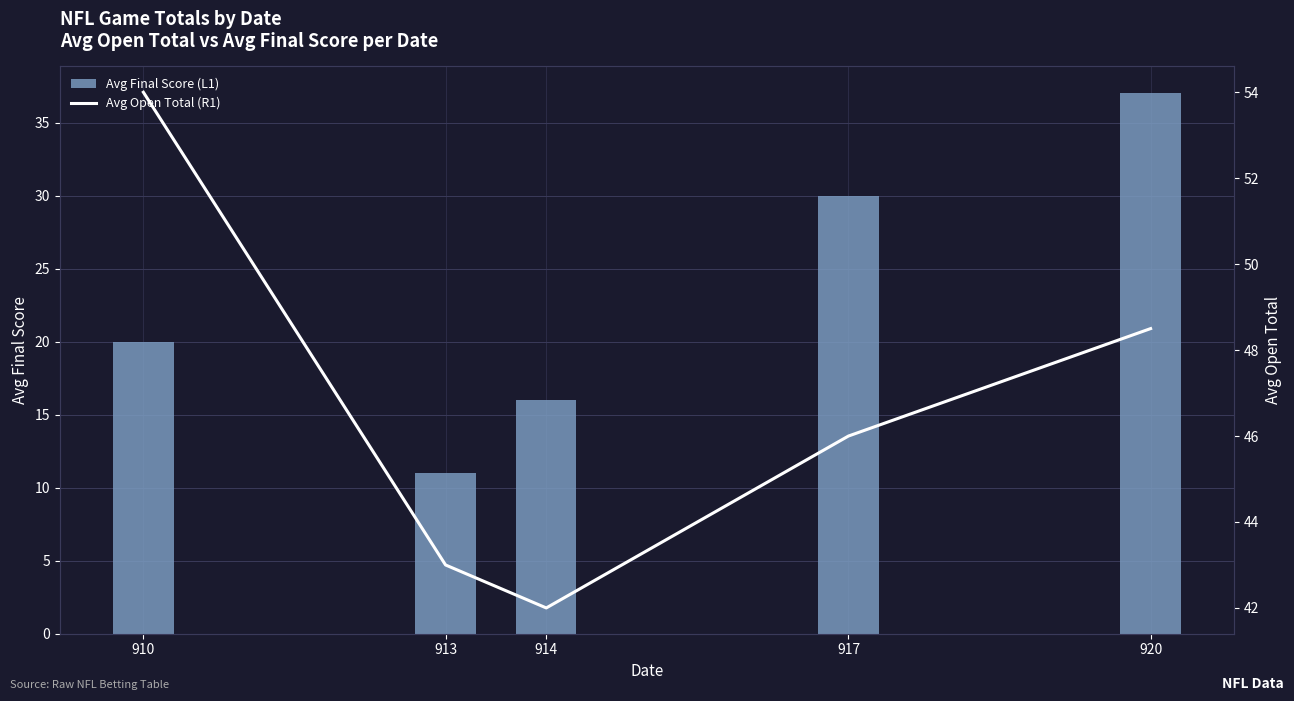

Is the value of Avg Final Score (L1) at 917 greater than the value of Avg Open Total (R1) at 917?

No